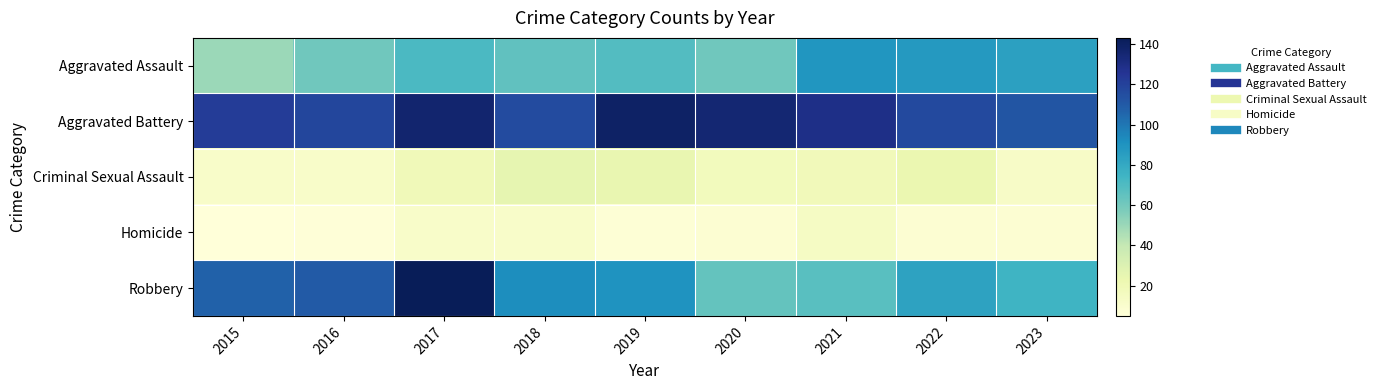

Which series has the largest range (max minus min)?

Robbery